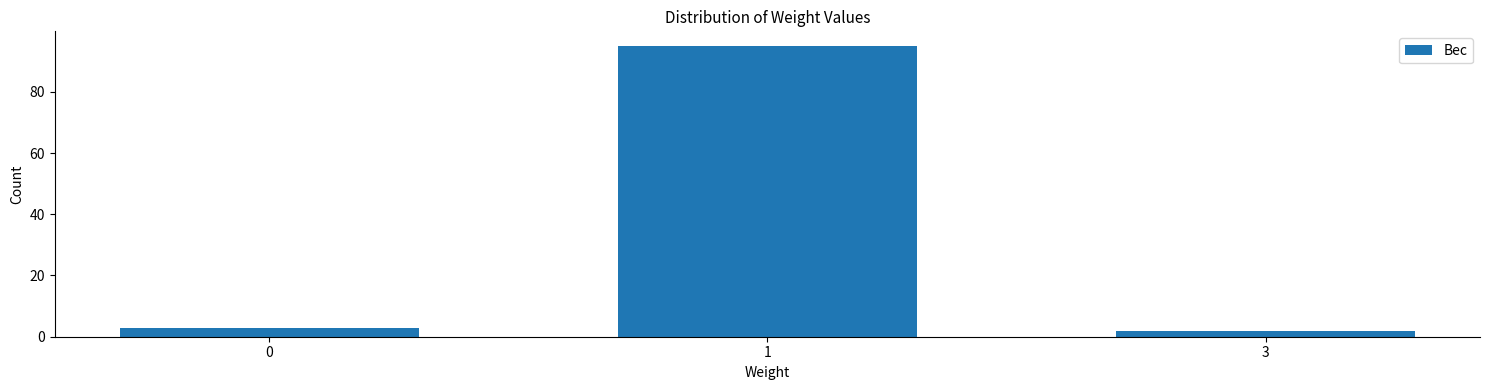

Reading left to right, list all the values displayed in this chart.

3	95	2